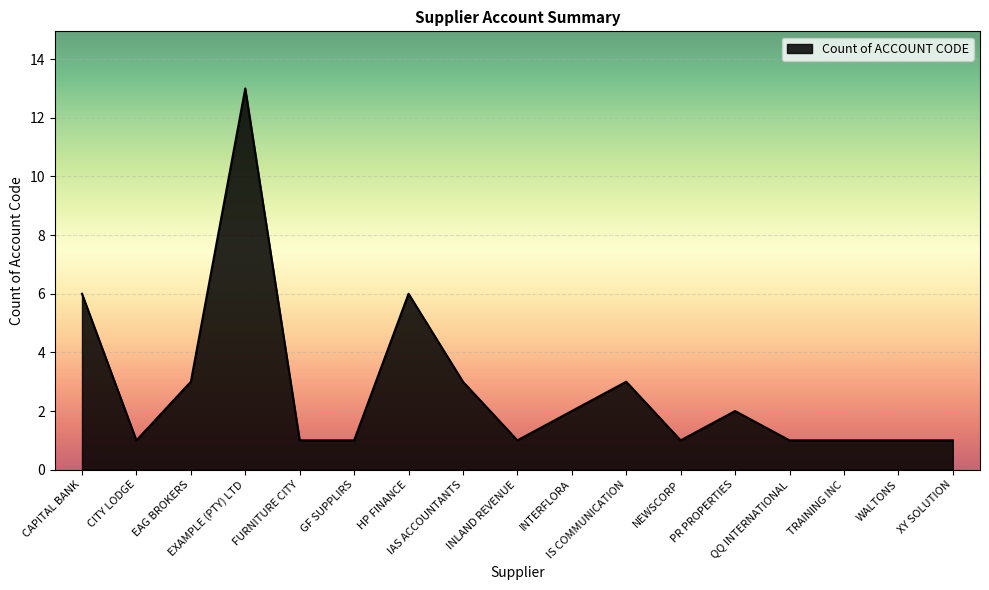

What is the difference between the maximum and minimum values?

12